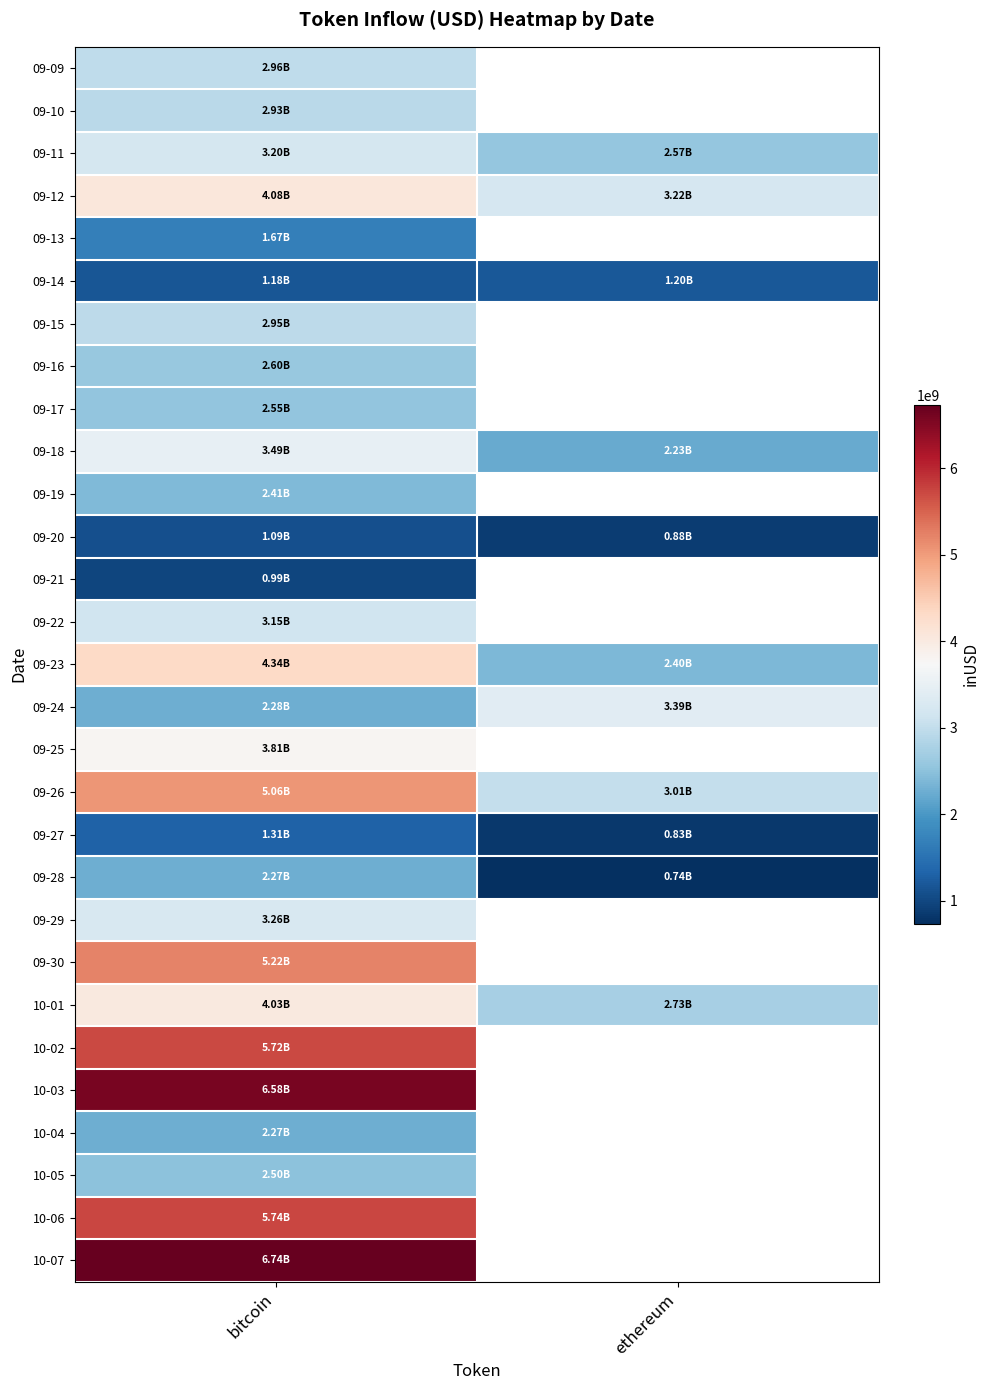

Where is 09-26 nearest to the value 4037633264?

ethereum